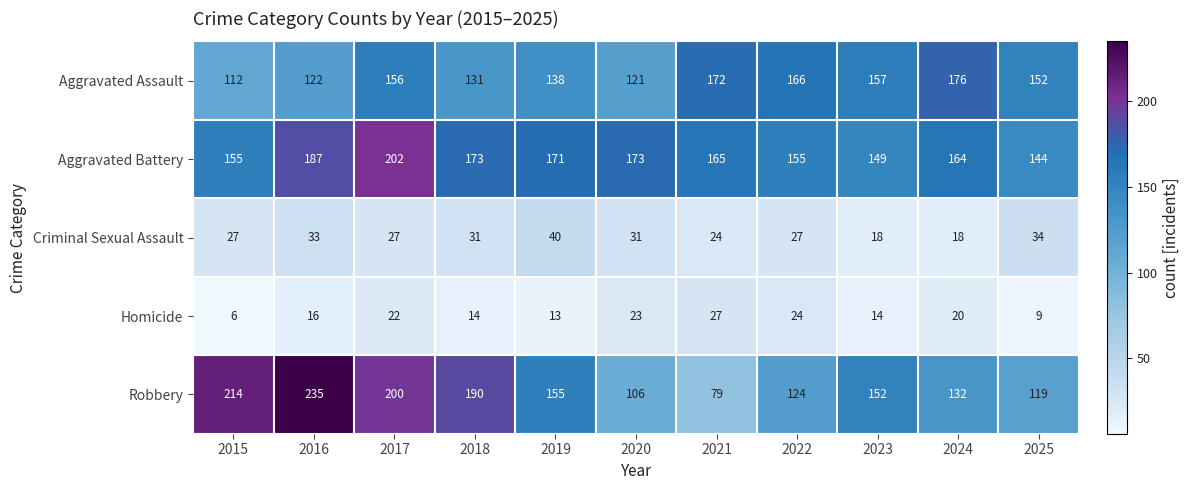

The value of Homicide at 2023 is 14. True or false?

True